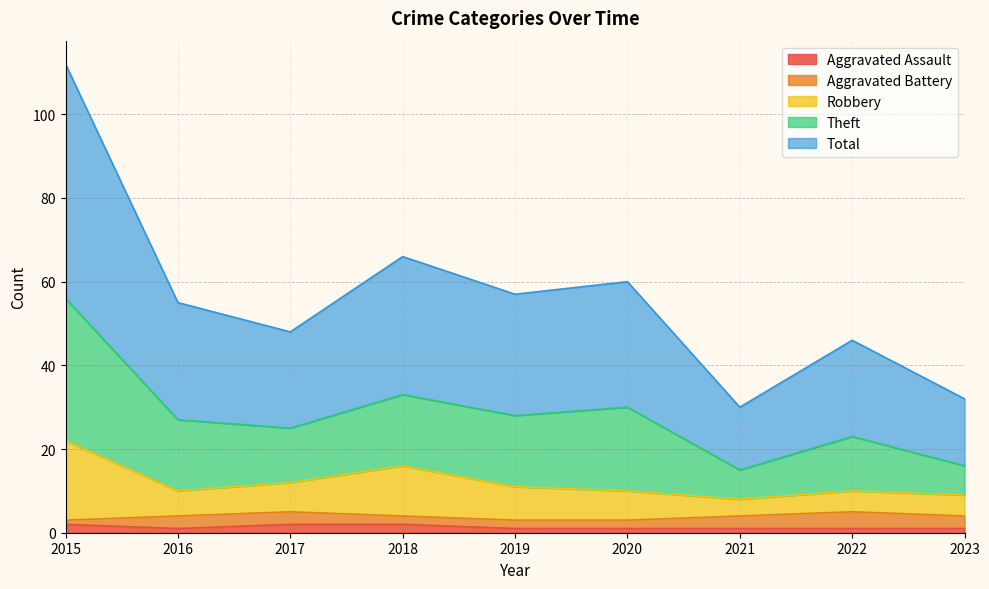

At which label does Total reach its peak?

2015